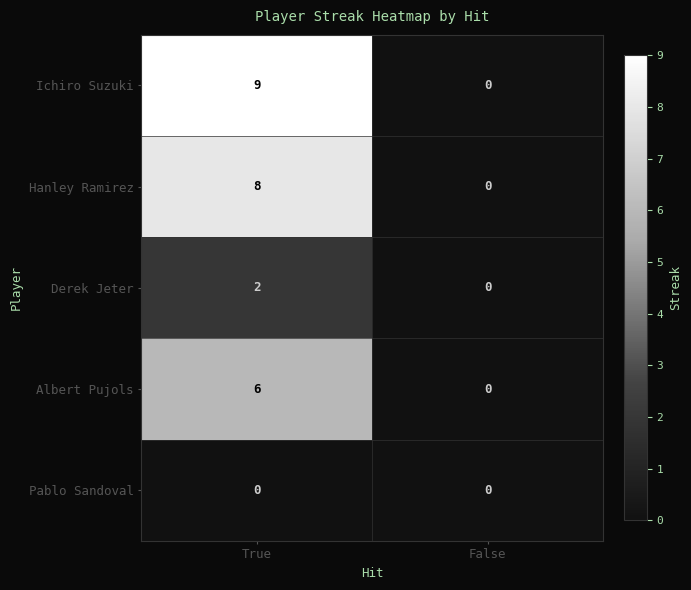

Reading left to right, what are all the values shown in this chart?

Ichiro Suzuki: 9	0
Hanley Ramirez: 8	0
Derek Jeter: 2	0
Albert Pujols: 6	0
Pablo Sandoval: 0	0